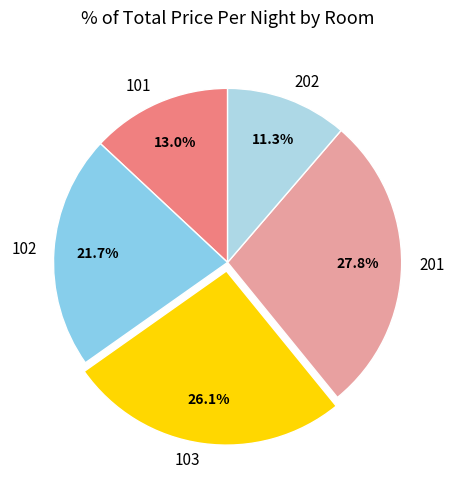

What is the total percentage of 101 and 103?

39.1%